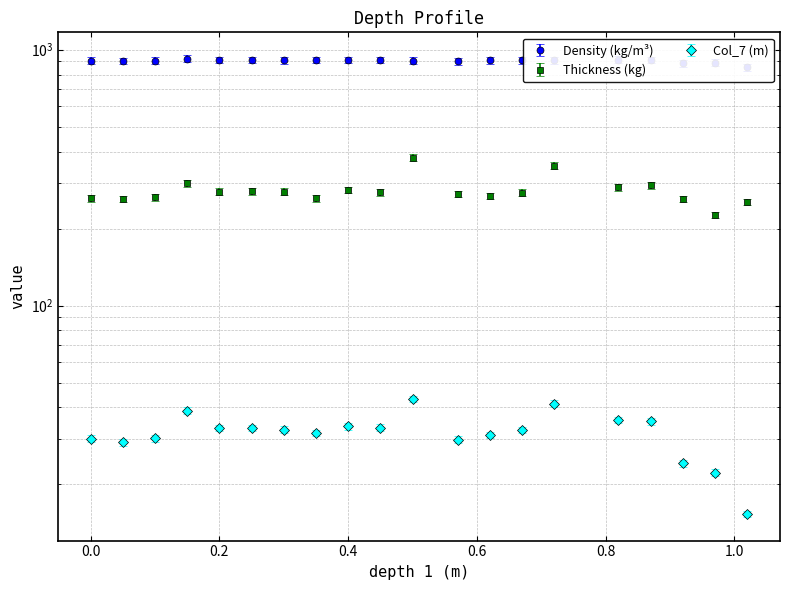

What is the total value across all series at 0.2?

1223.7